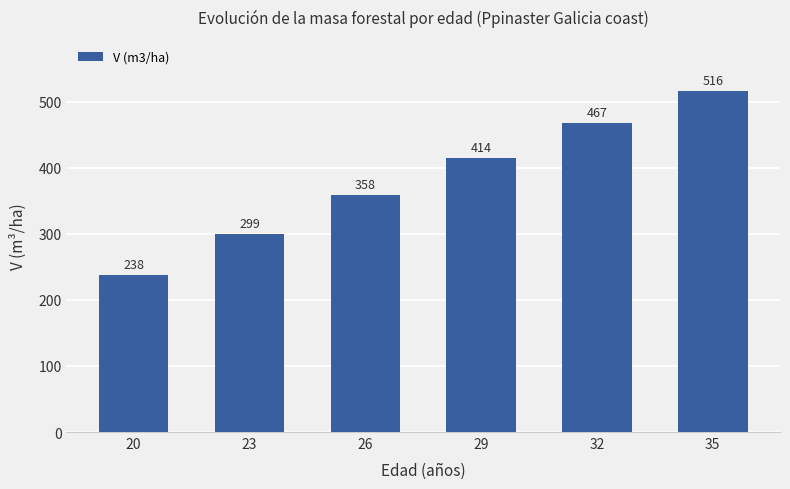

At which label does the data first exceed 414?

29